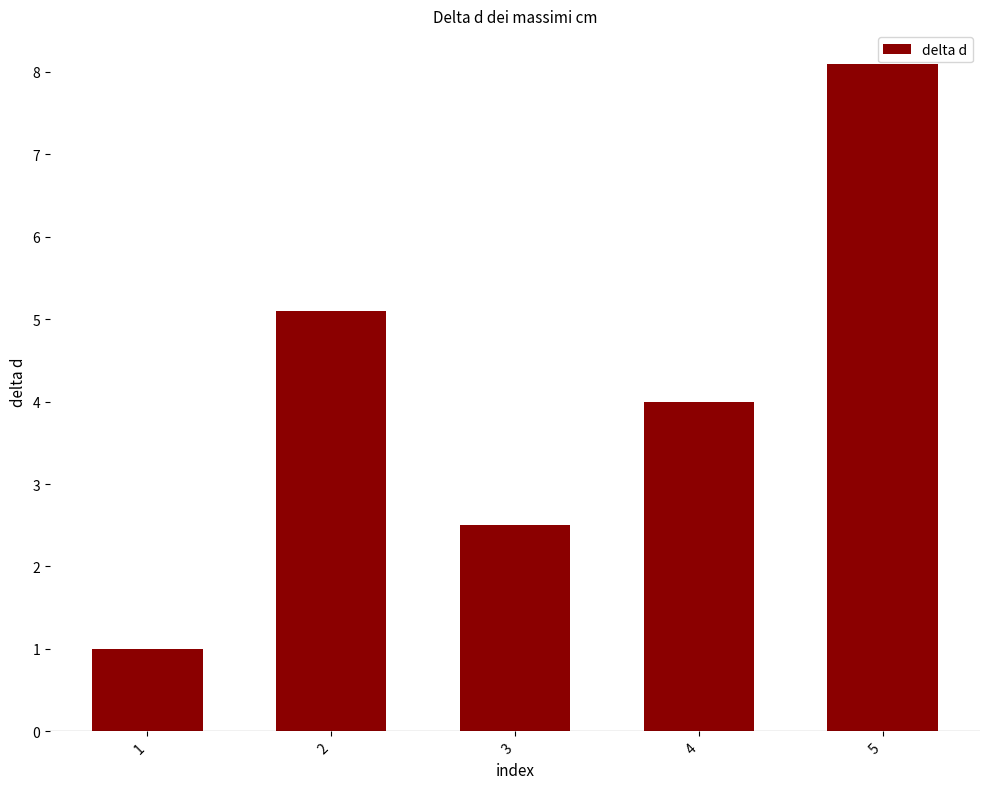

True or false: the data shows 8.5 at 2.

False